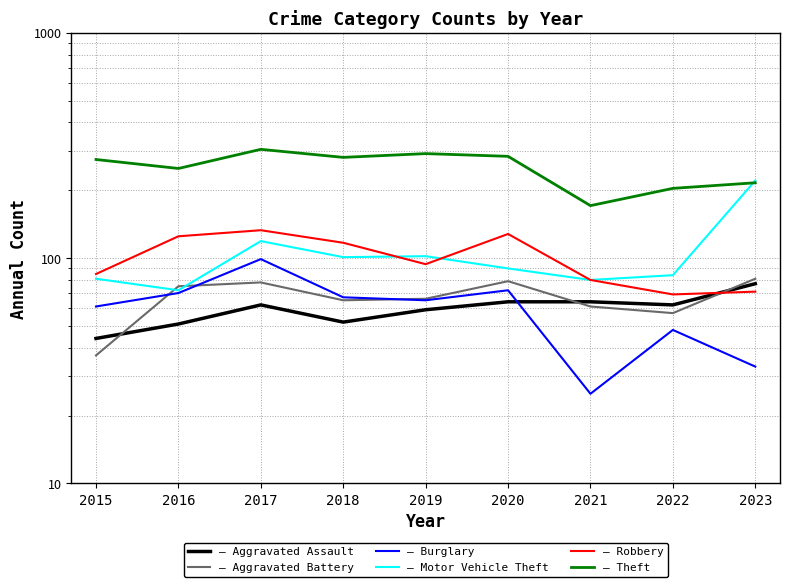

Is the value of Burglary at 2017 greater than the value of Aggravated Battery at 2021?

Yes